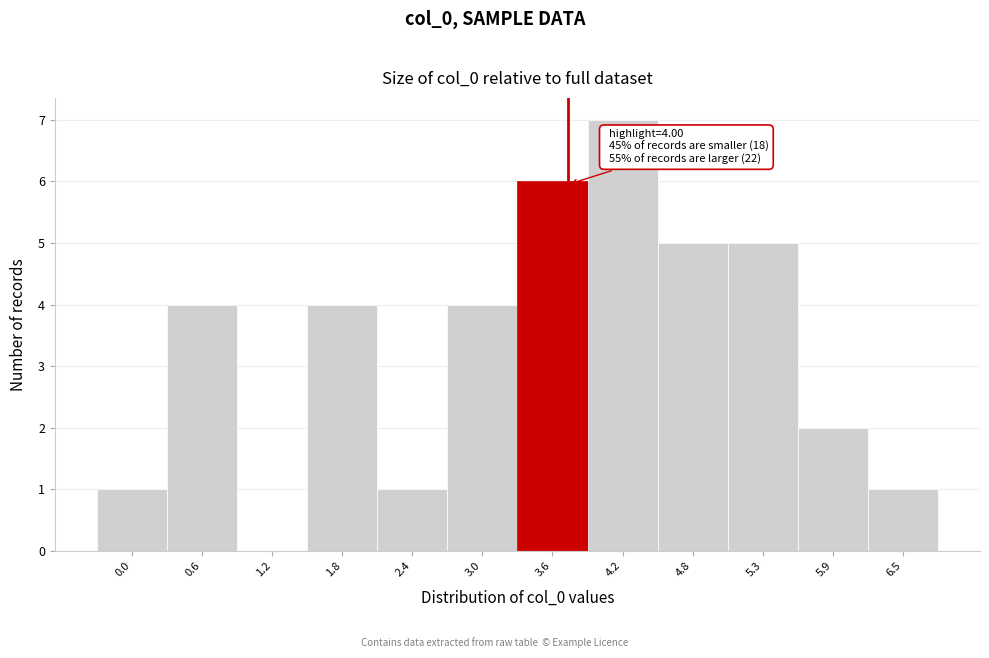

Reading left to right, transcribe all the data shown in this chart.

0.0=1	0.6=4	1.2=0	1.8=4	2.4=1	3.0=4	3.6=6	4.2=7	4.8=5	5.3=5	5.9=2	6.5=1